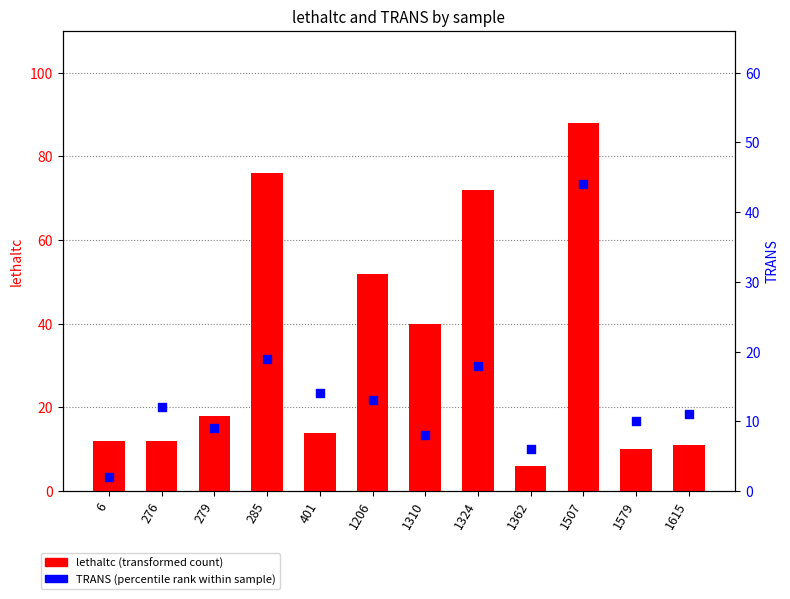

Is the value of TRANS at 285 greater than the value of lethaltc at 401?

Yes